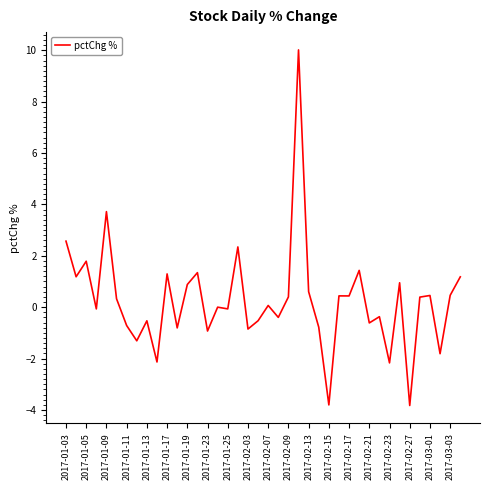

What is the difference between the maximum and second lowest values?

13.8